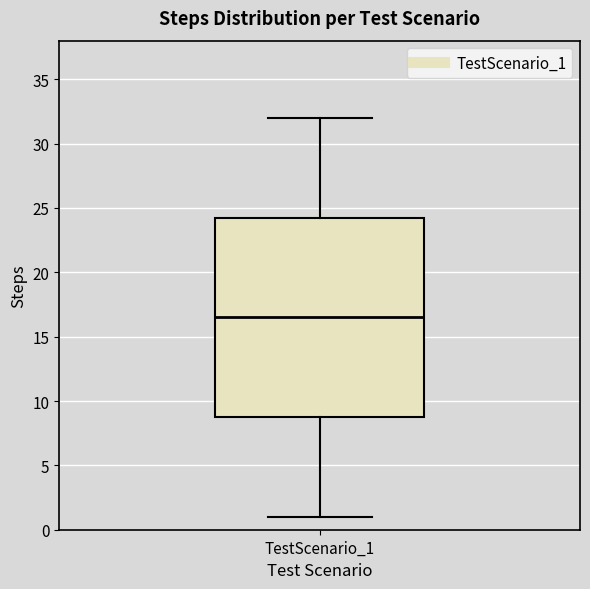

Read this box plot against the y-axis: the position of the median line, the range covered by the box, and the ends of both whiskers. The values are not printed on the chart, so give them approximately, as read against the axis.

median 16.5, box 9.0 to 24.5, whiskers 1.0 to 32.0